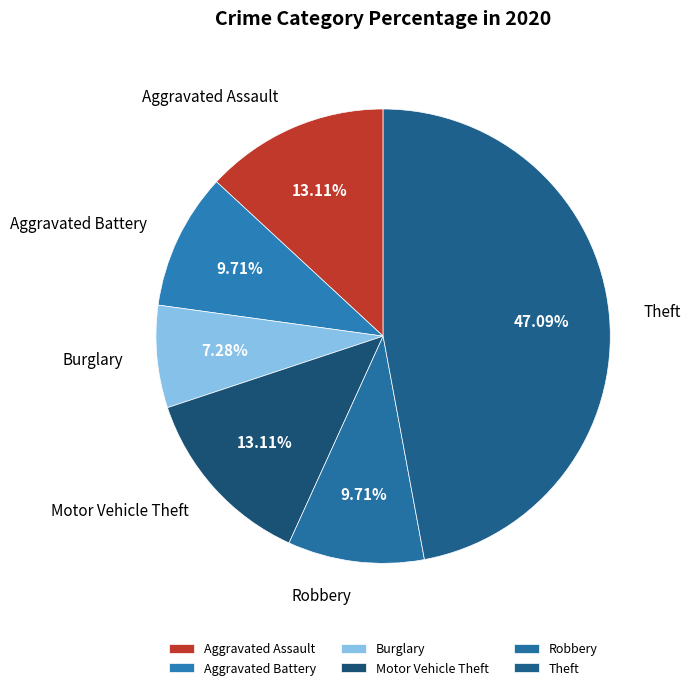

Count the number of slices in the pie.

6